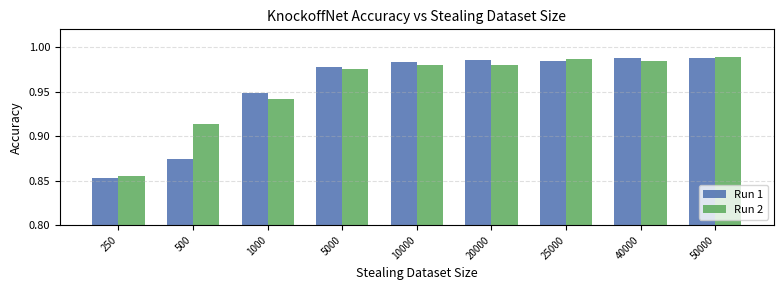

List the series in order of their overall mean, highest first.

Run 2, Run 1